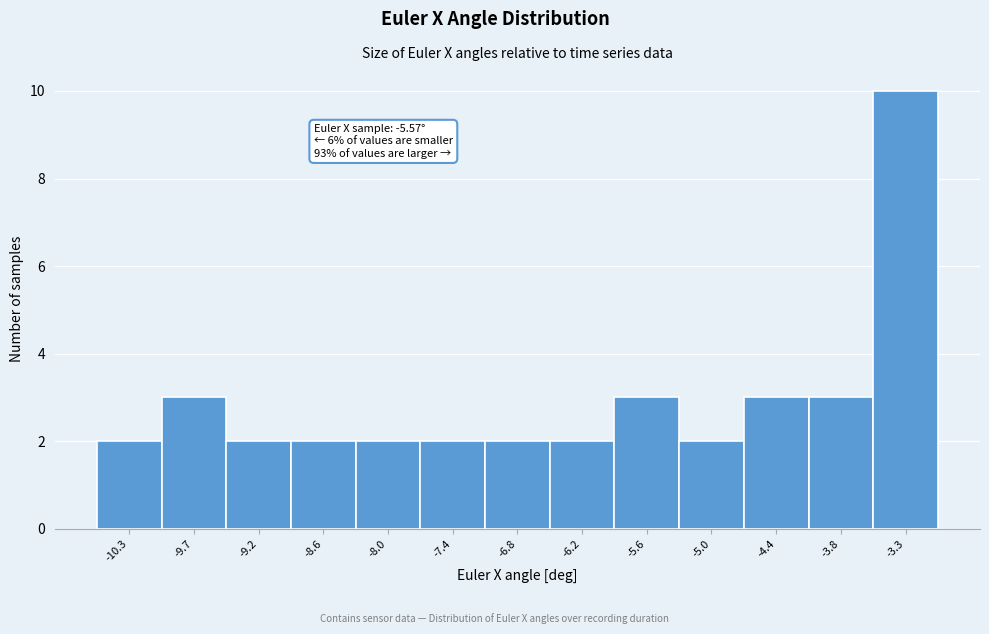

Reading right to left, extract all data points from this chart.

-3.3=10	-3.8=3	-4.4=3	-5.0=2	-5.6=3	-6.2=2	-6.8=2	-7.4=2	-8.0=2	-8.6=2	-9.2=2	-9.7=3	-10.3=2